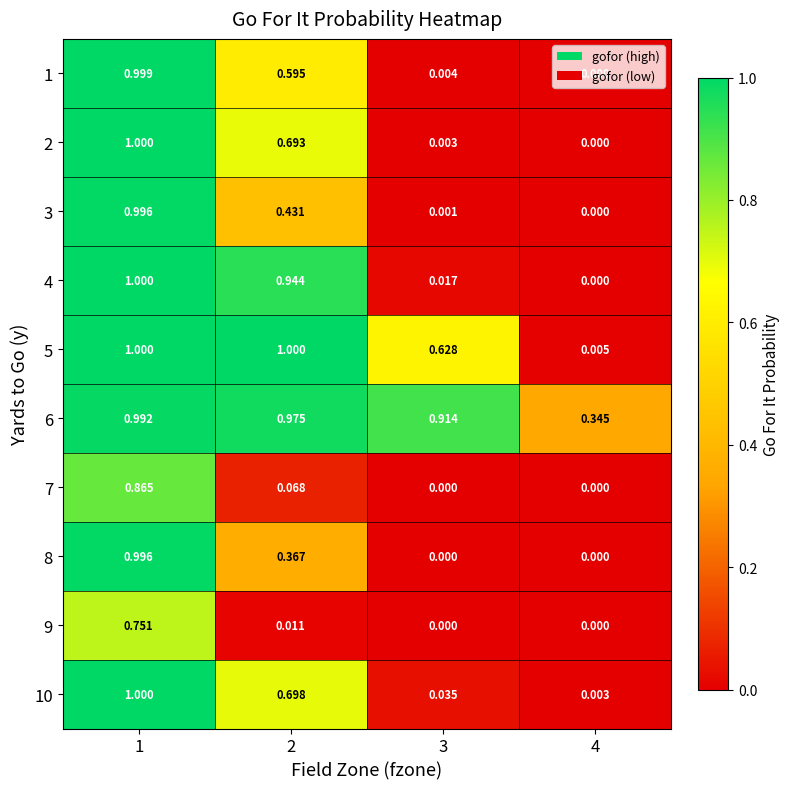

Count the number of data series in this chart.

10